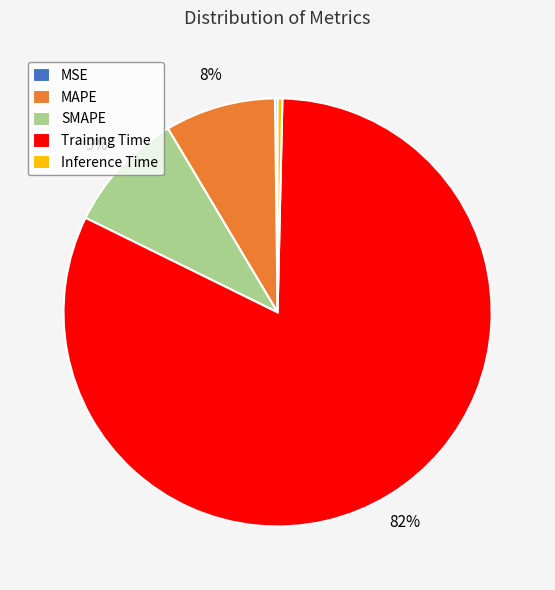

Combined, do Inference Time and Training Time account for over 50%?

Yes